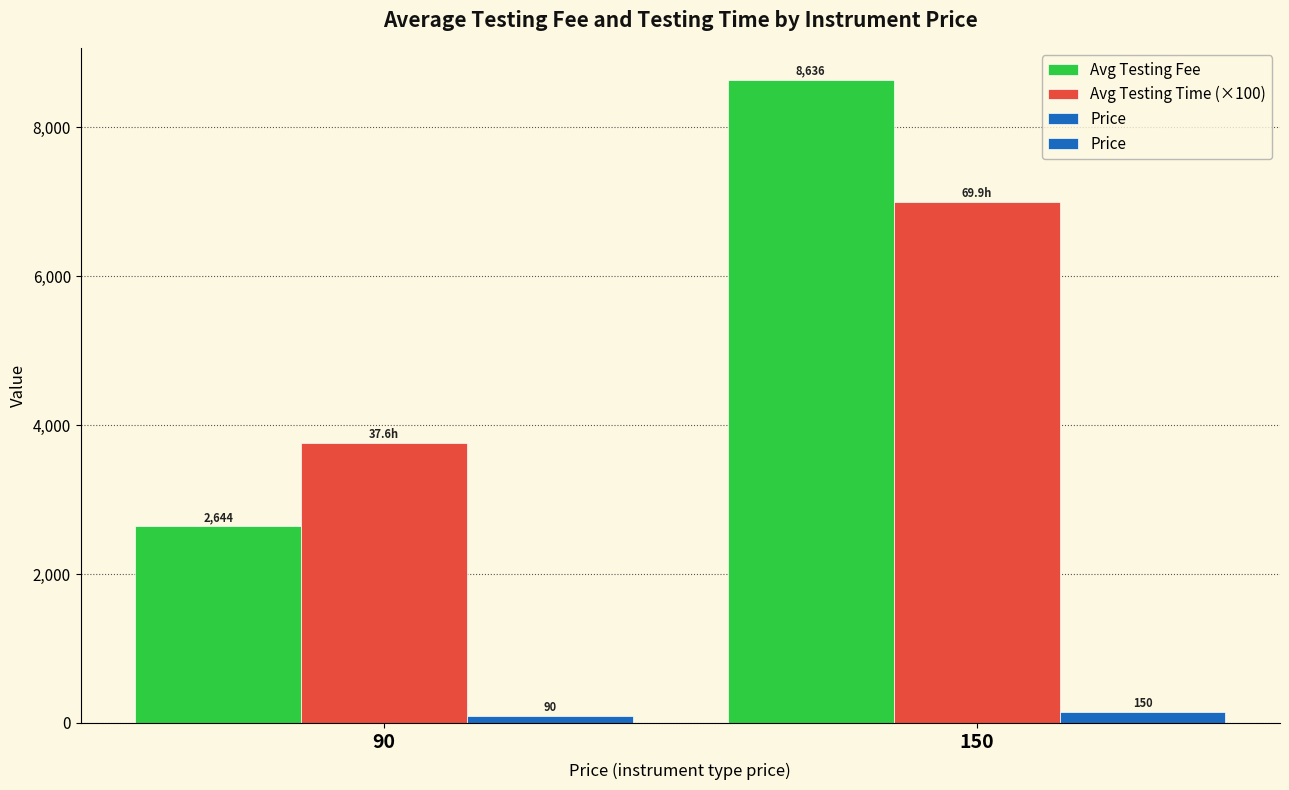

Rank the categories by Avg Testing Fee value from highest to lowest.

150, 90